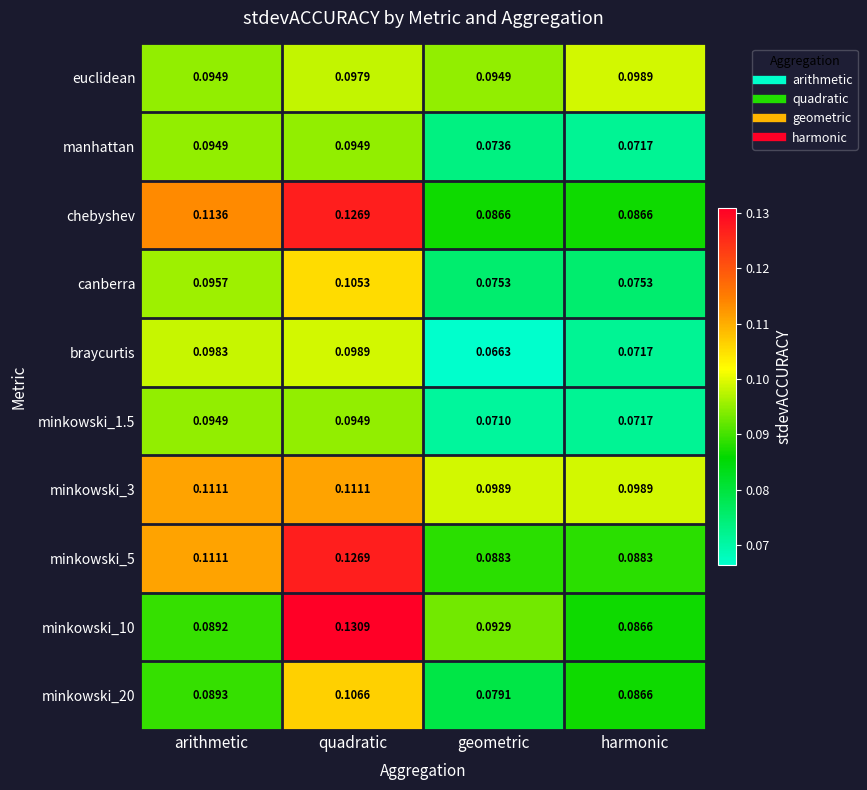

How many series are shown in this chart?

10